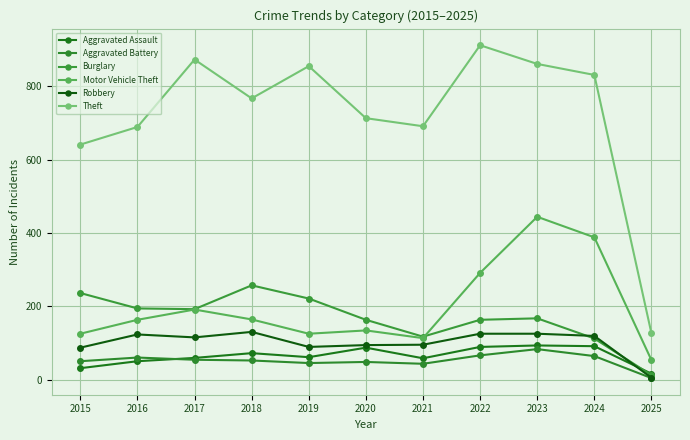

Between which two adjacent categories do Motor Vehicle Theft and Burglary first intersect?

2021 and 2022